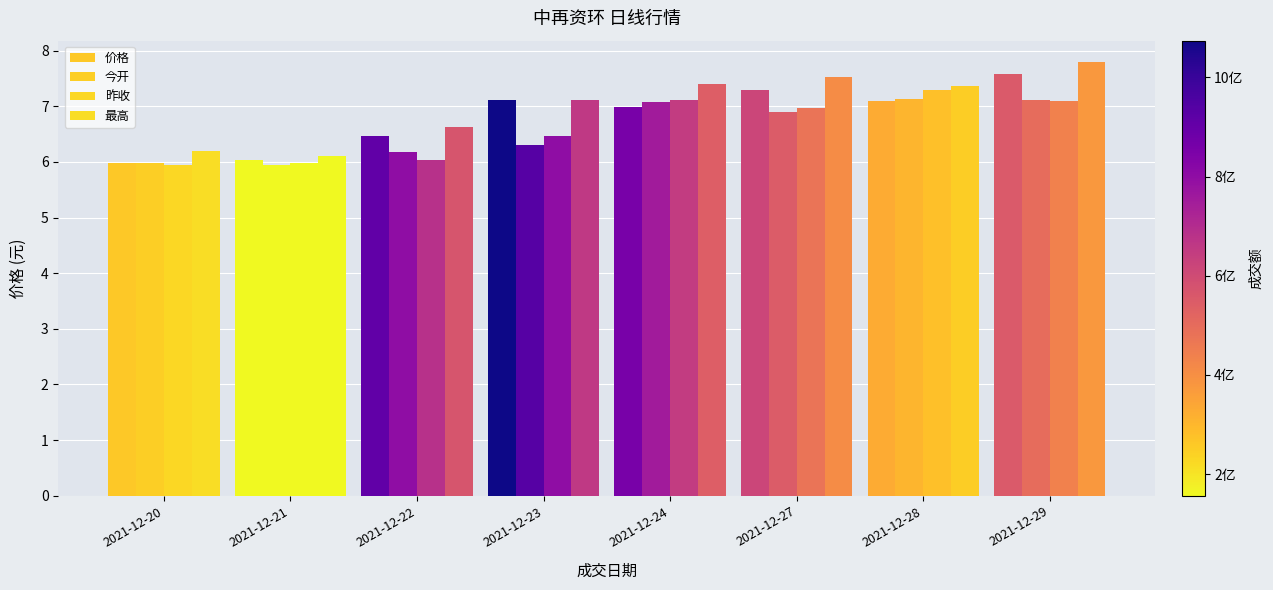

How many series are shown in this chart?

4